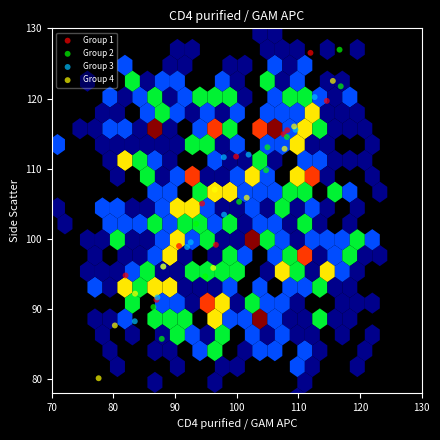

Which series reaches the minimum Y coordinate?

Group 4